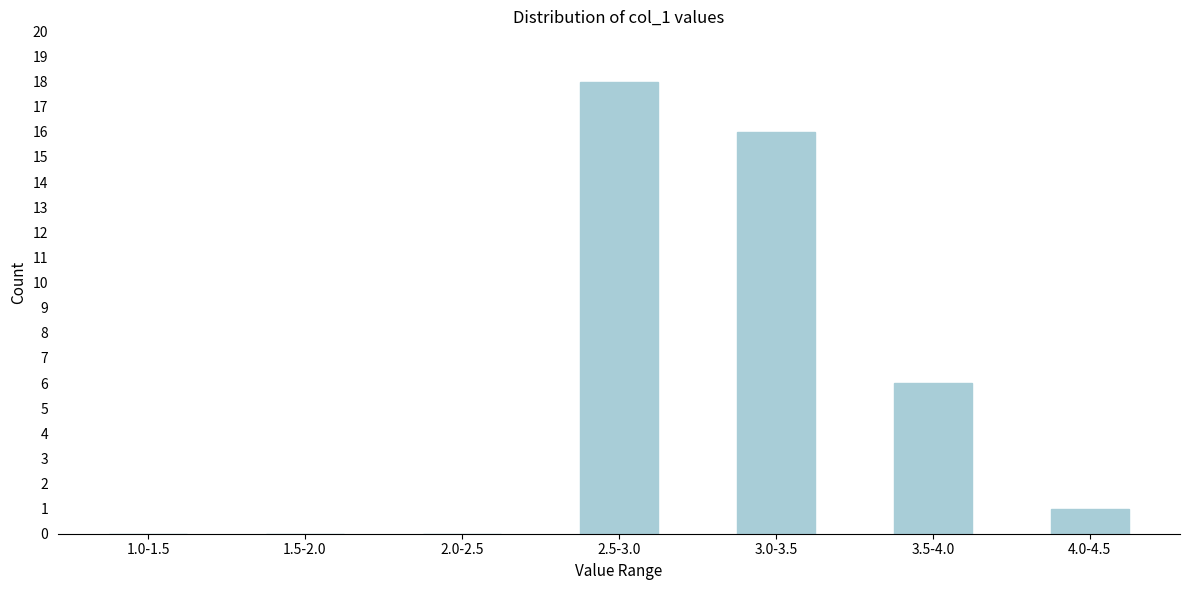

Reading right to left, extract all data points from this chart.

4.0-4.5=1	3.5-4.0=6	3.0-3.5=16	2.5-3.0=18	2.0-2.5=0	1.5-2.0=0	1.0-1.5=0